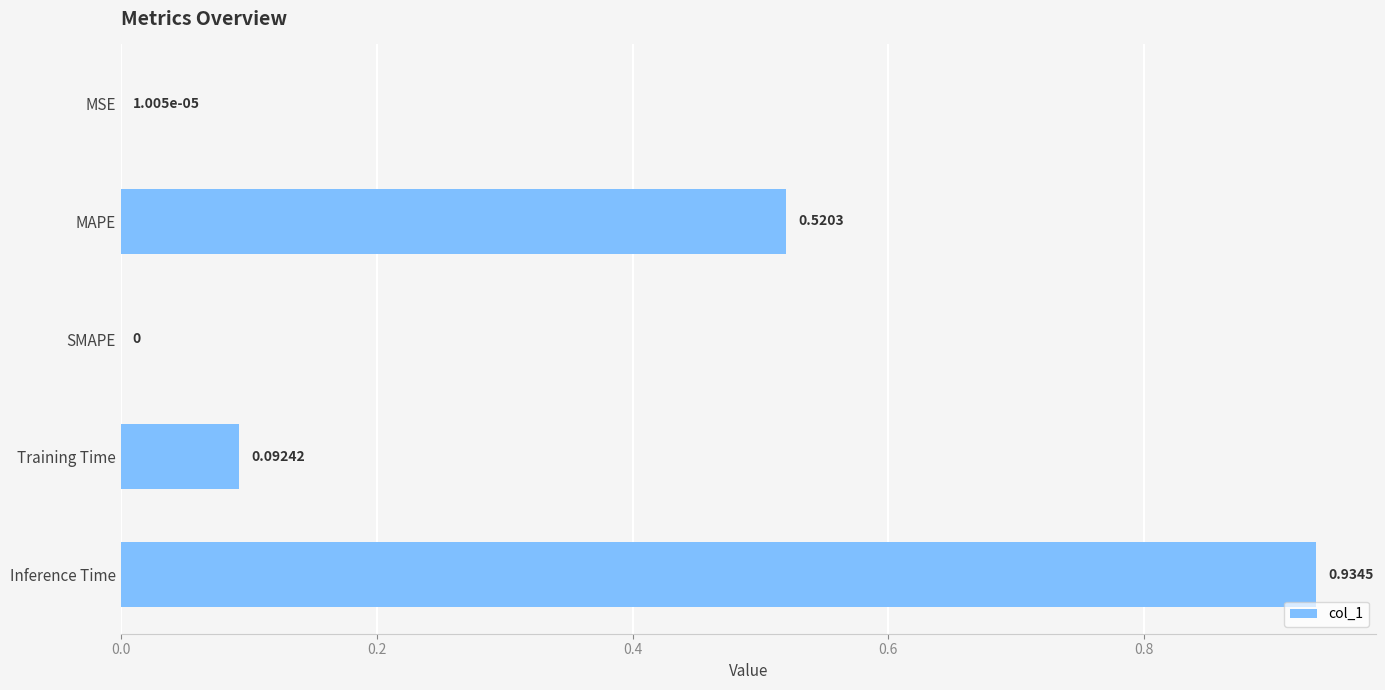

What is the sum of all values?

1.5